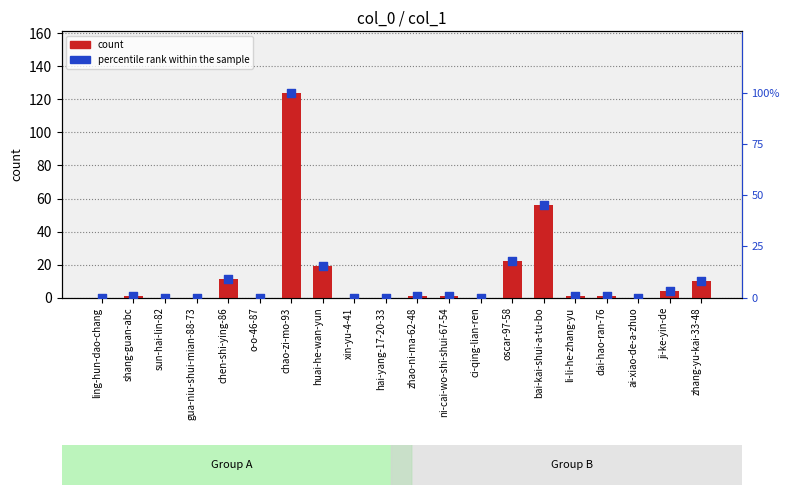

At which category is the sum across all series the highest?

chao-zi-mo-93